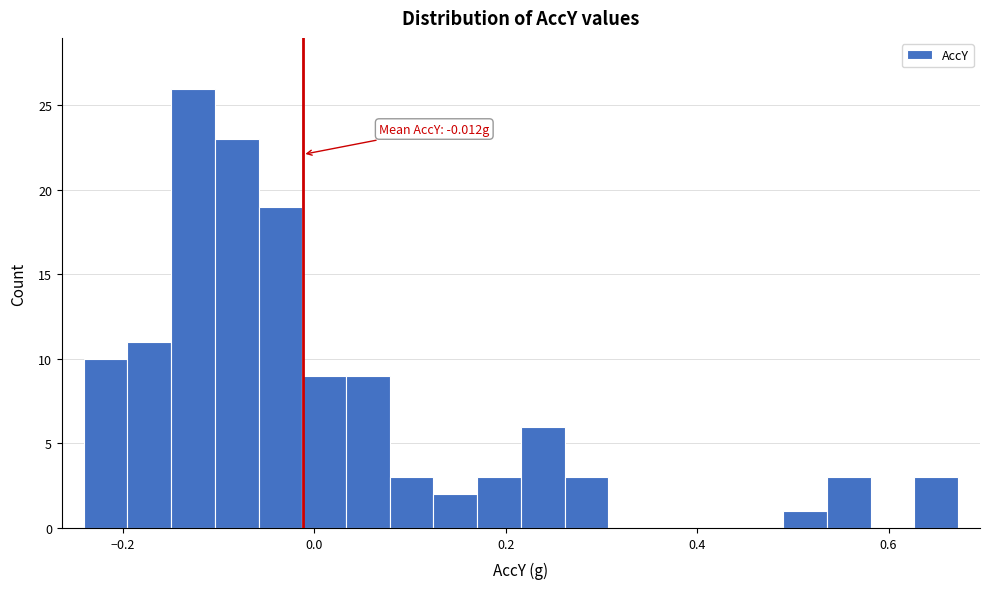

Around what value on the x-axis is the tallest bar? Give the approximate position of its centre, as read against the axis.

-0.12